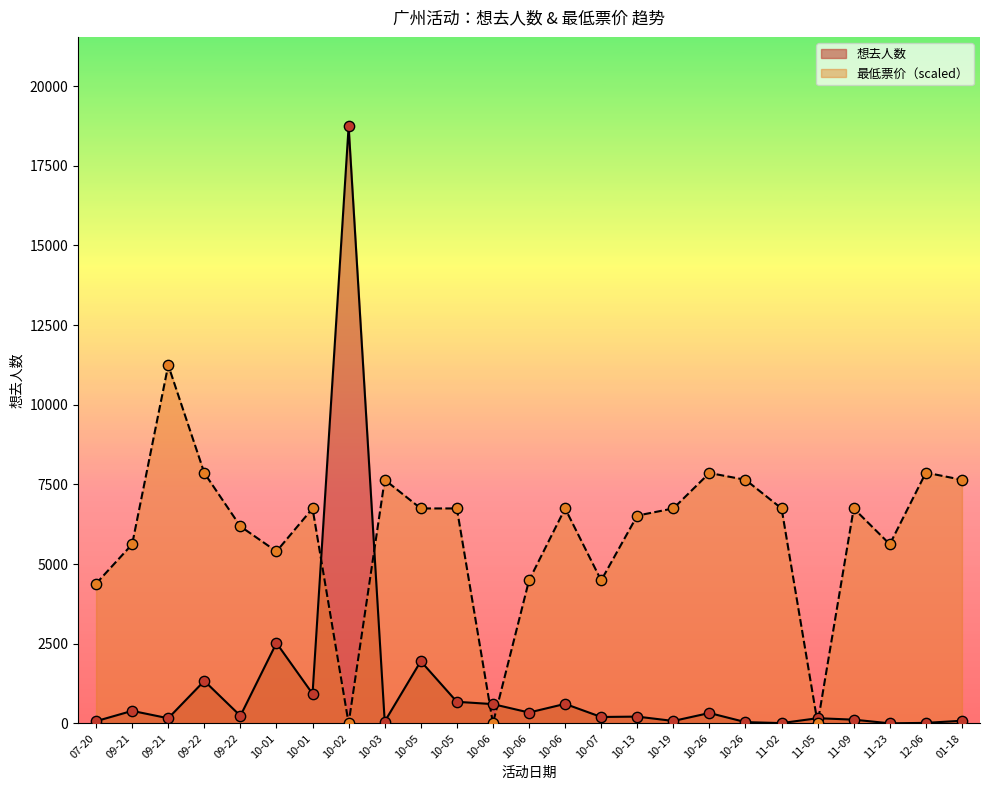

Which series has the largest total across all categories?

最低票价（scaled）